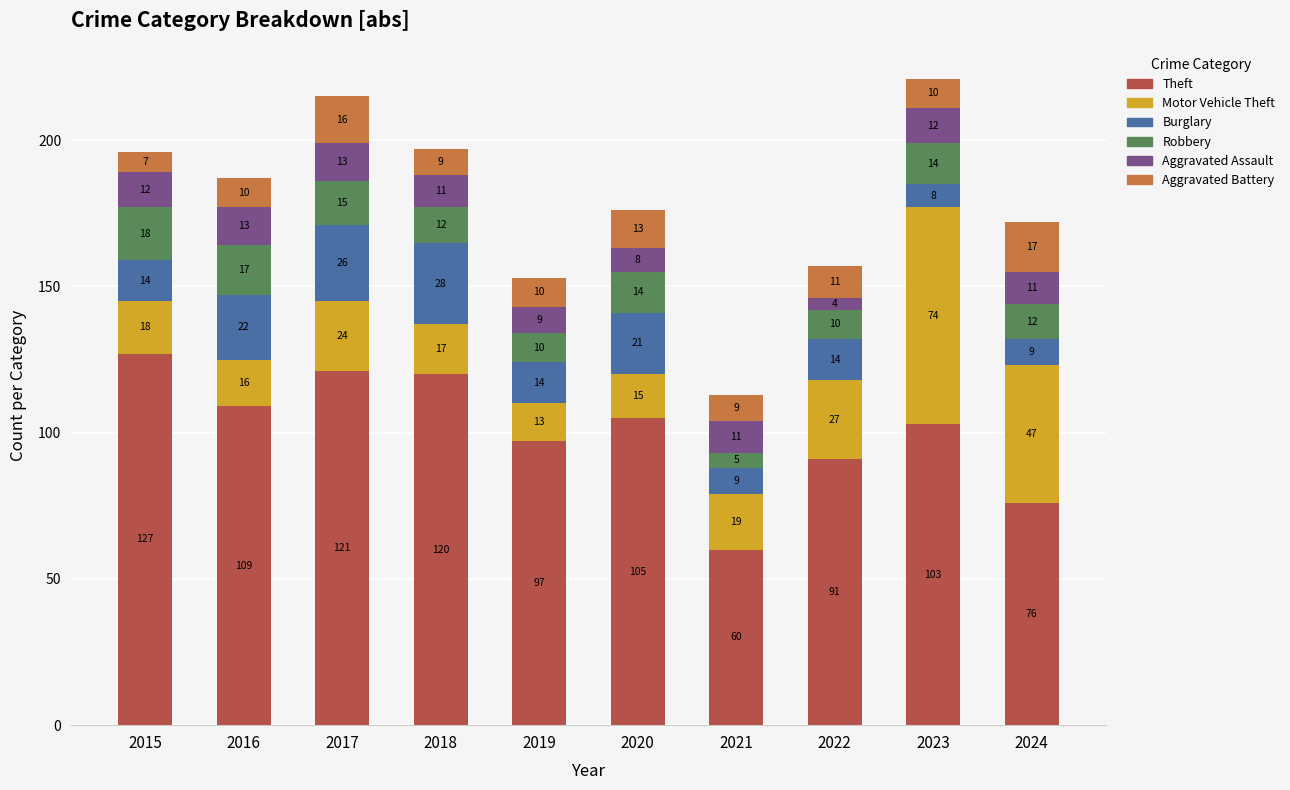

Is it true that Theft equals 76 at 2024?

True